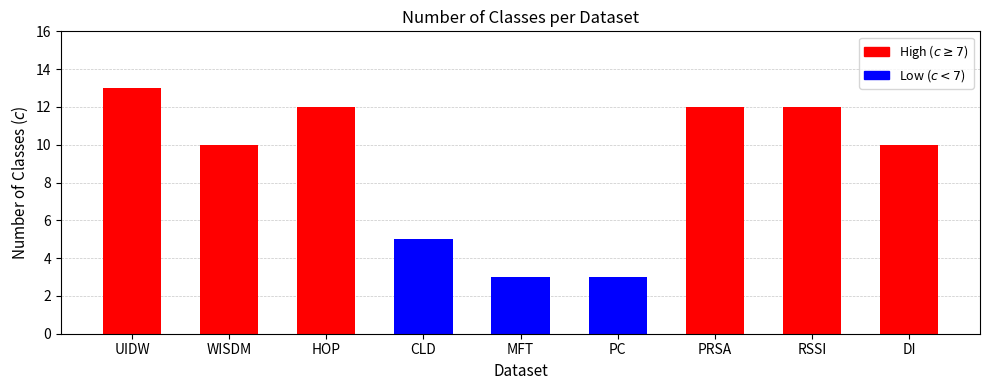

Is it true that the value at RSSI is 18?

False